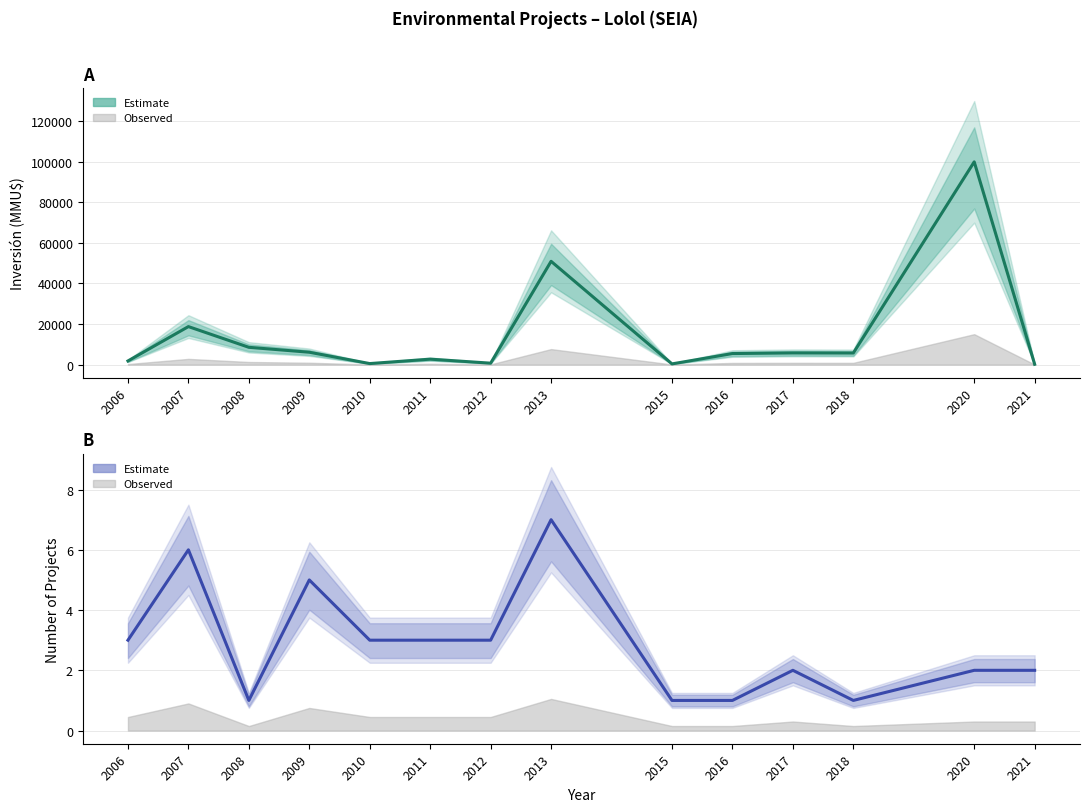

What is the value of the No. of Projects point at the 14th from the left?

2